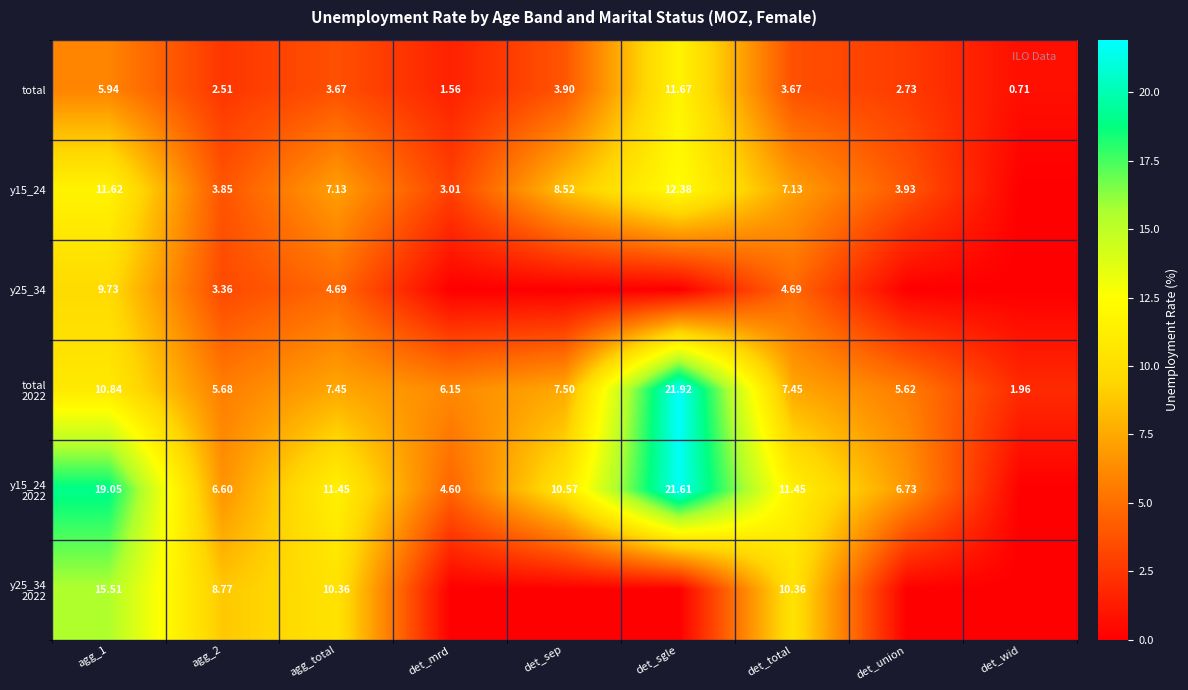

The value of total at det_total is 5.0. True or false?

False